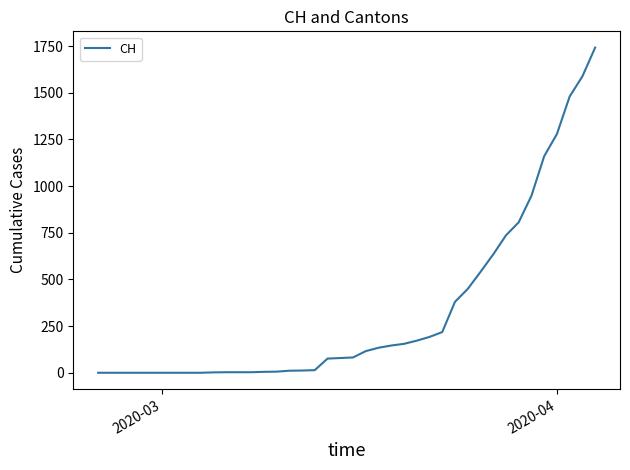

What is the greatest value displayed?

1742